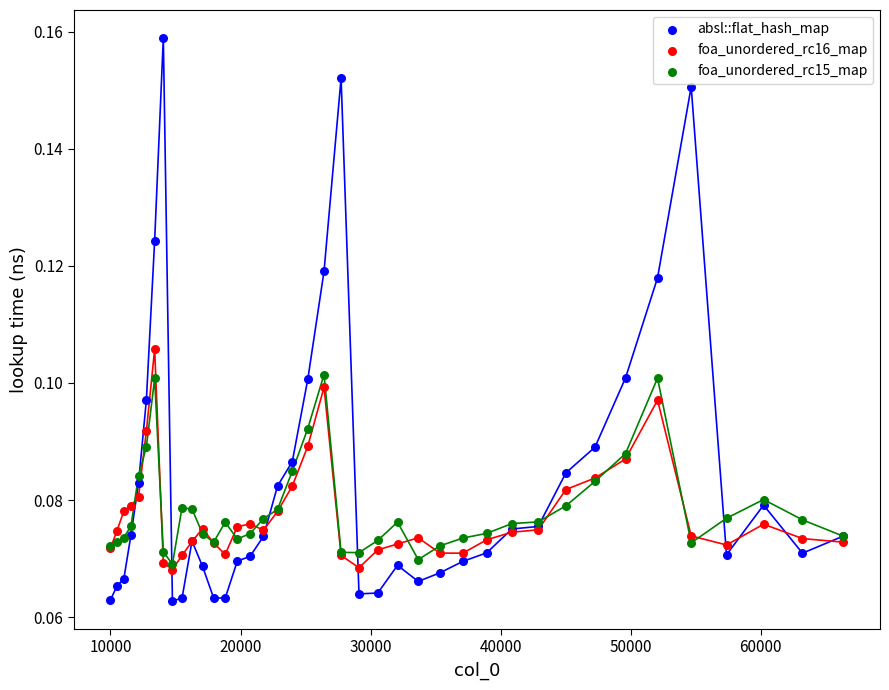

Which series contains the highest Y value?

absl::flat_hash_map